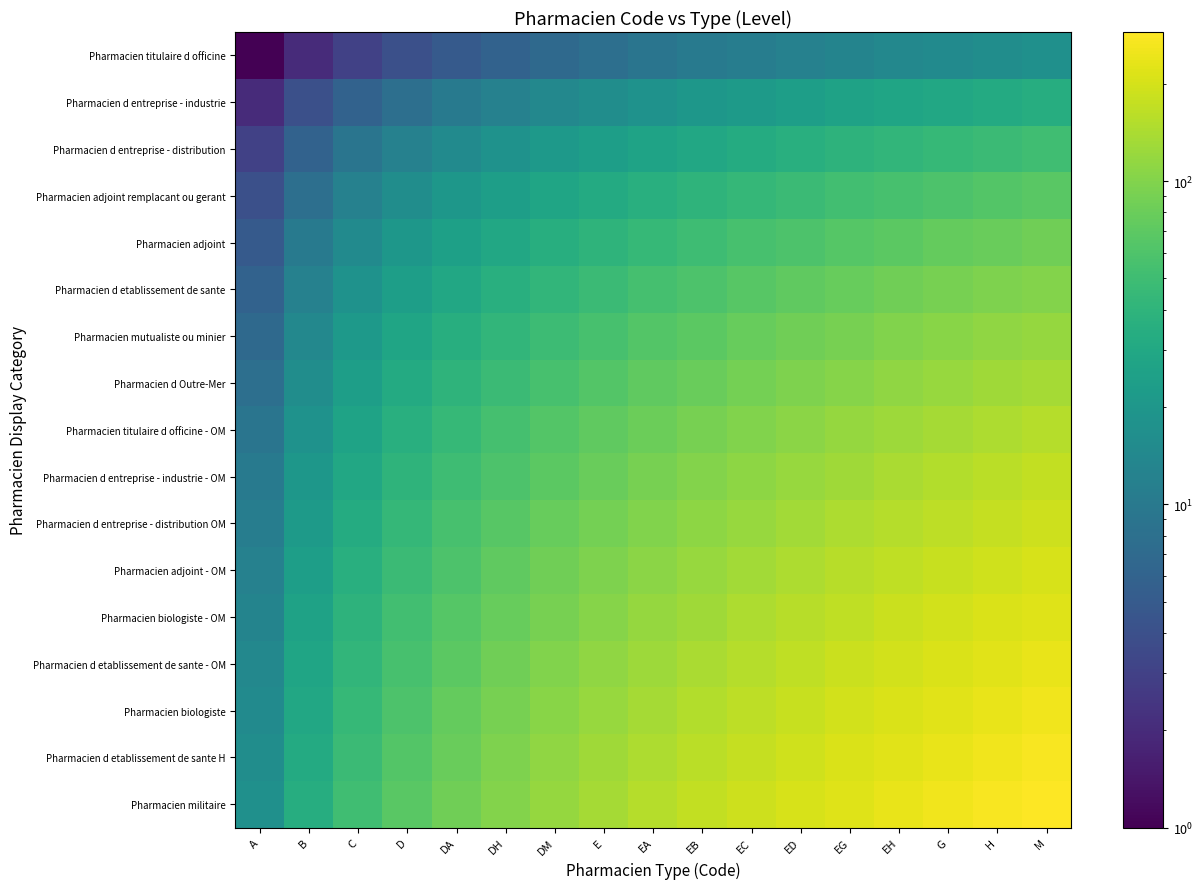

What is the total value across all series at G?

2295